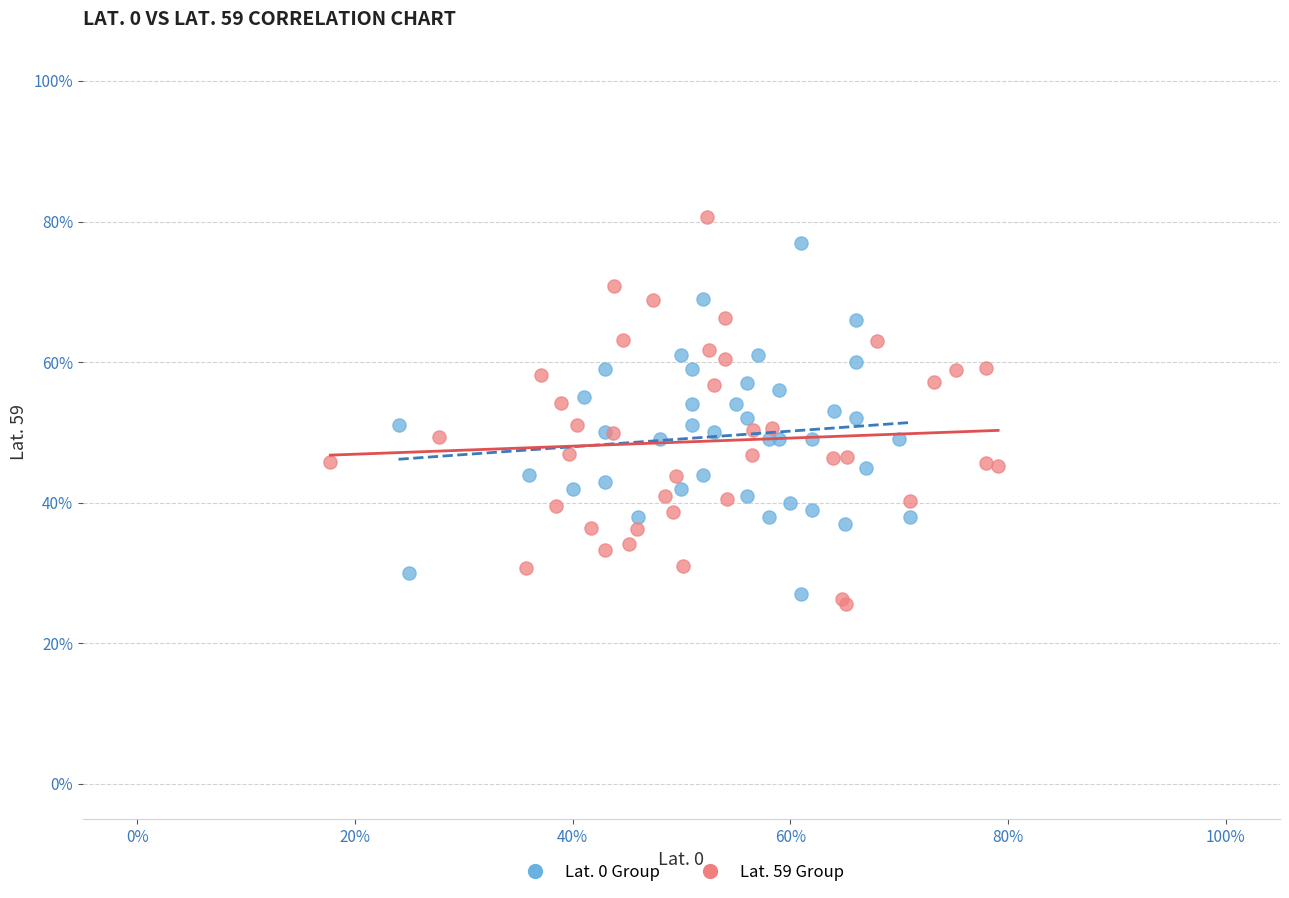

What are all the series names shown in the legend?

Lat. 0 Group, Lat. 59 Group